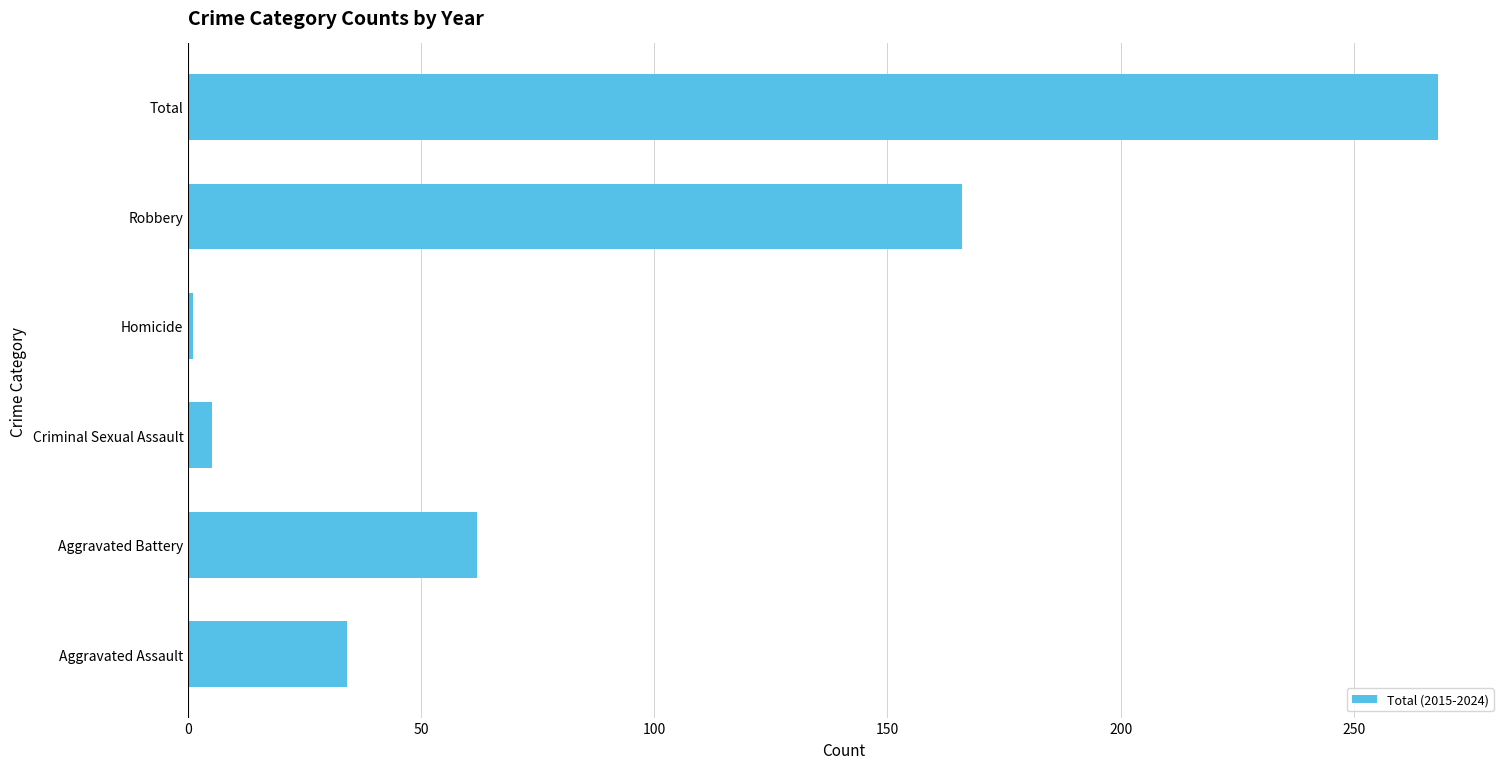

At which label is the value closest to 134?

Robbery